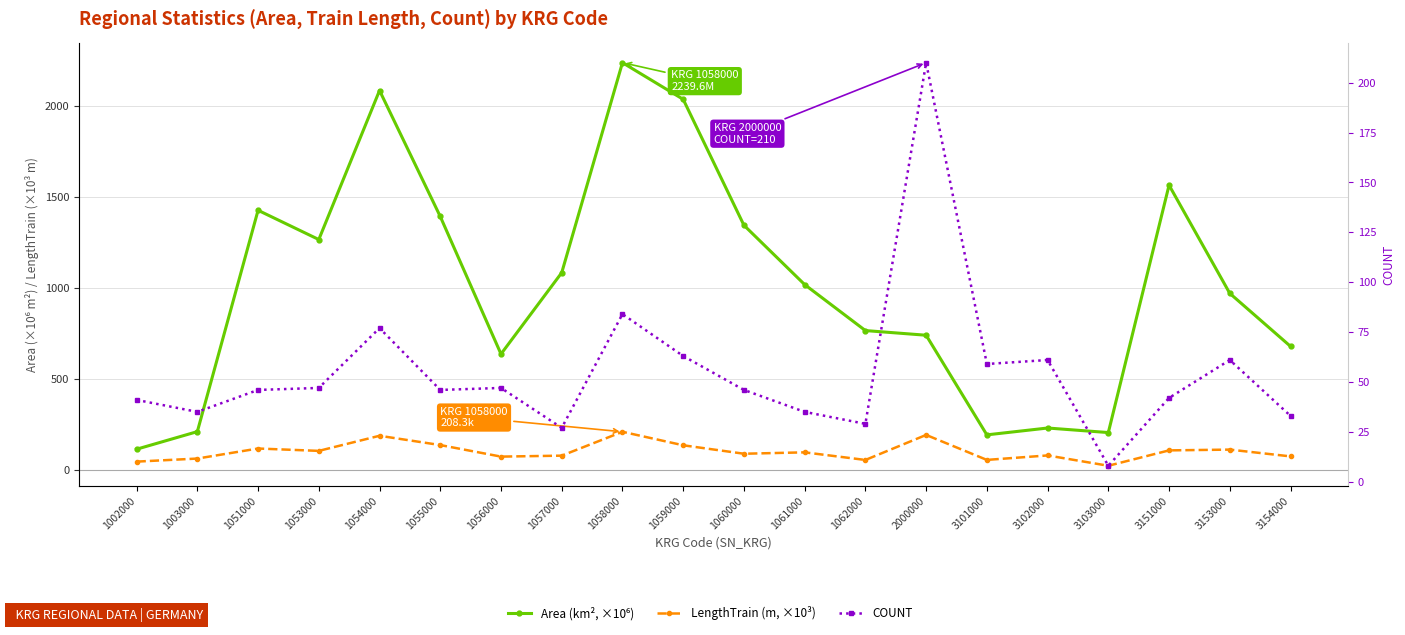

True or false: Area (km², ×10⁶) and COUNT cross at least once.

False